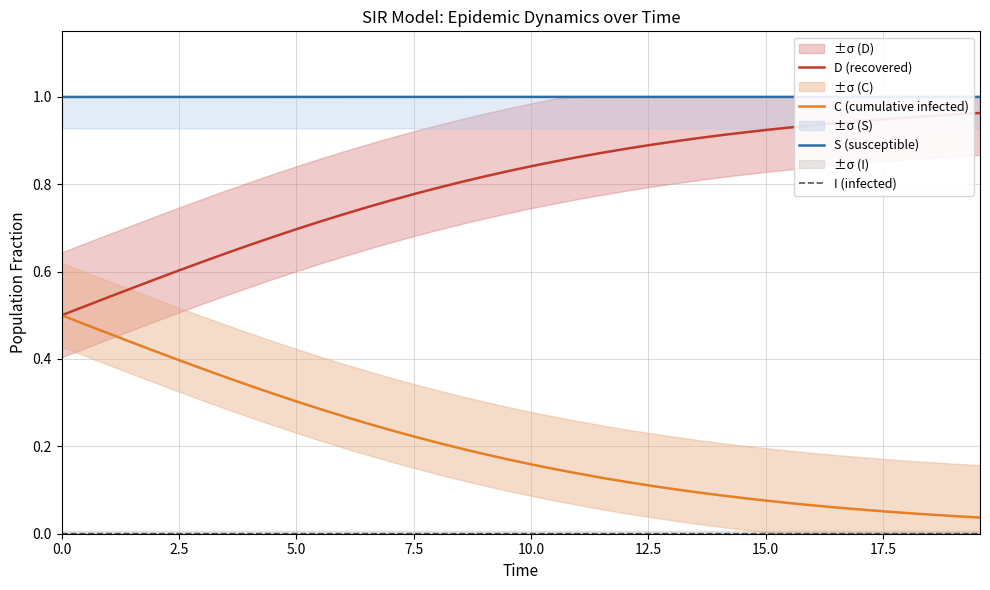

True or false: S (susceptible) and I (infected) intersect in this chart.

False